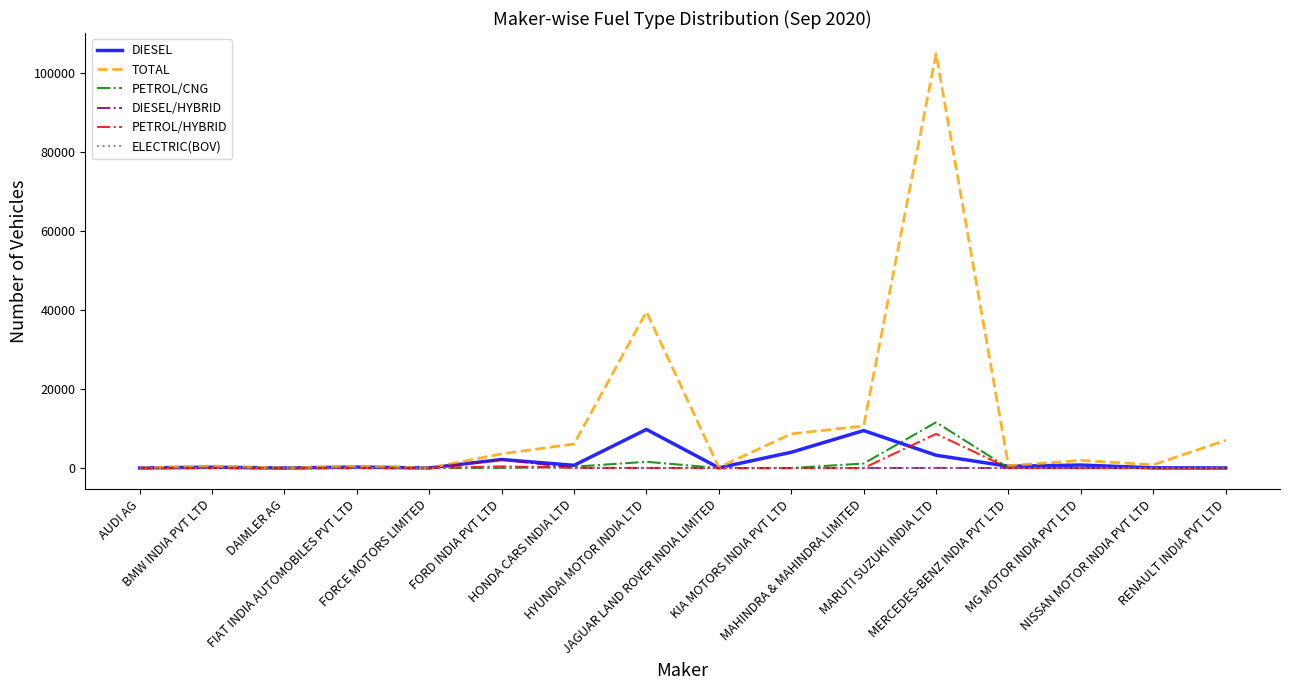

What is the difference between the DIESEL values at BMW INDIA PVT LTD and FORD INDIA PVT LTD?

1950